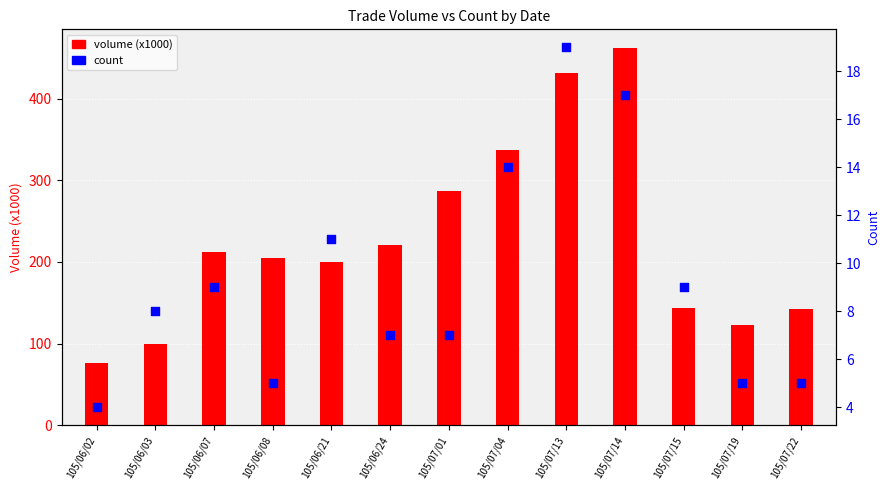

Which series contains the lowest Y value?

count